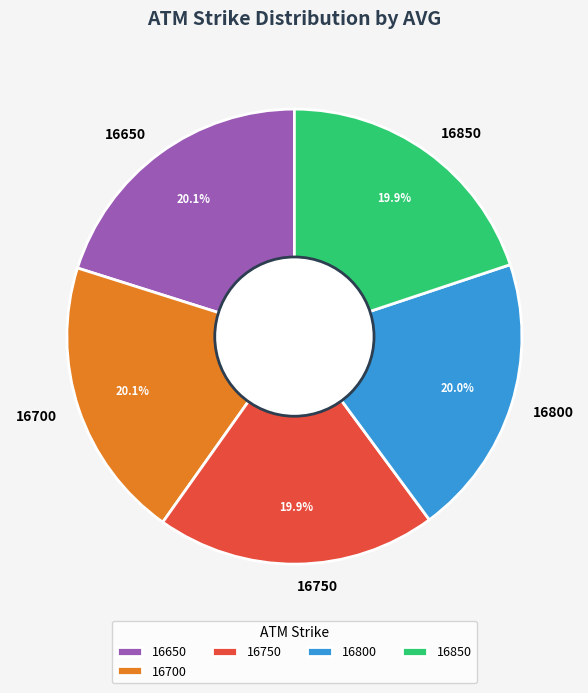

To the nearest percent, what is the combined percentage of 16650 and 16700?

40%